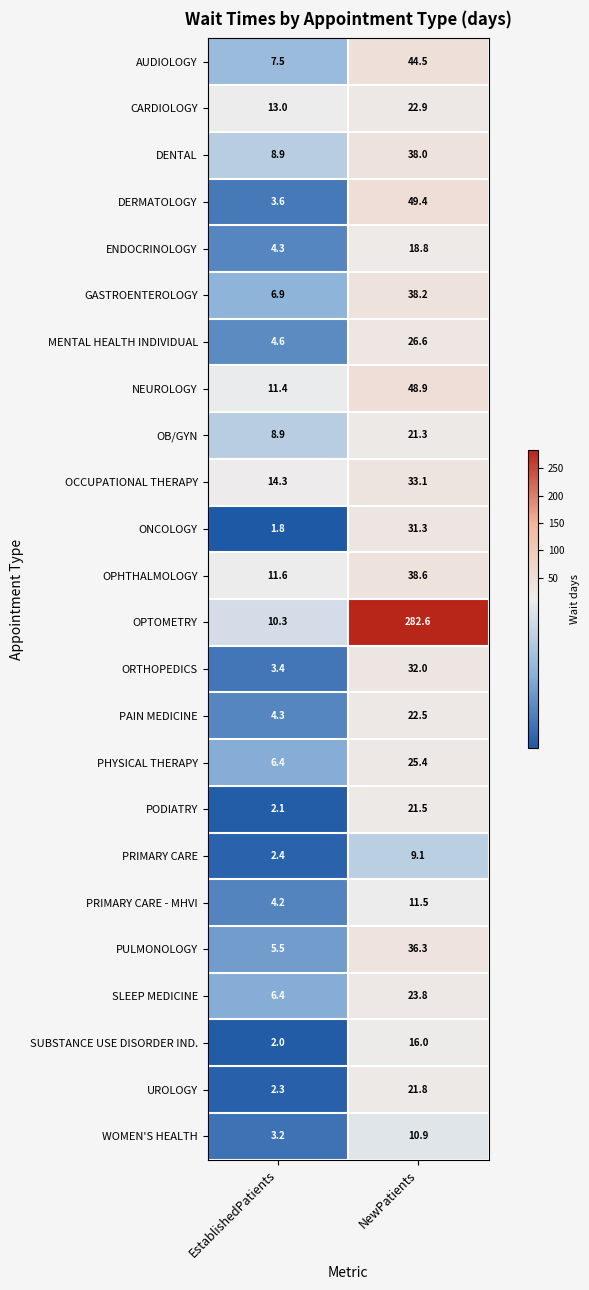

The MENTAL HEALTH INDIVIDUAL series shows 26.6 at NewPatients. True or false?

True